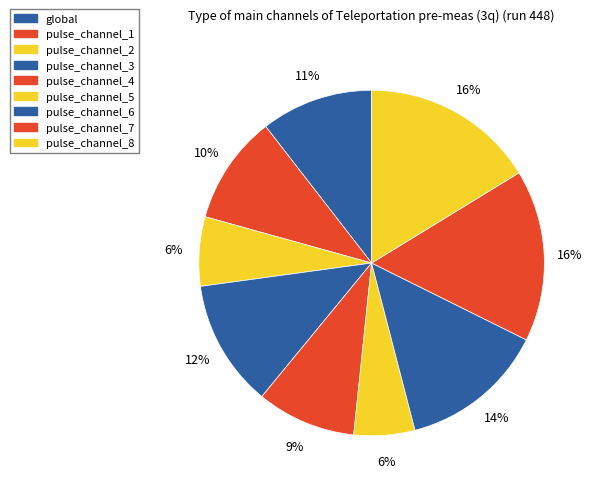

Is the sum of pulse_channel_1 and global greater than half?

No